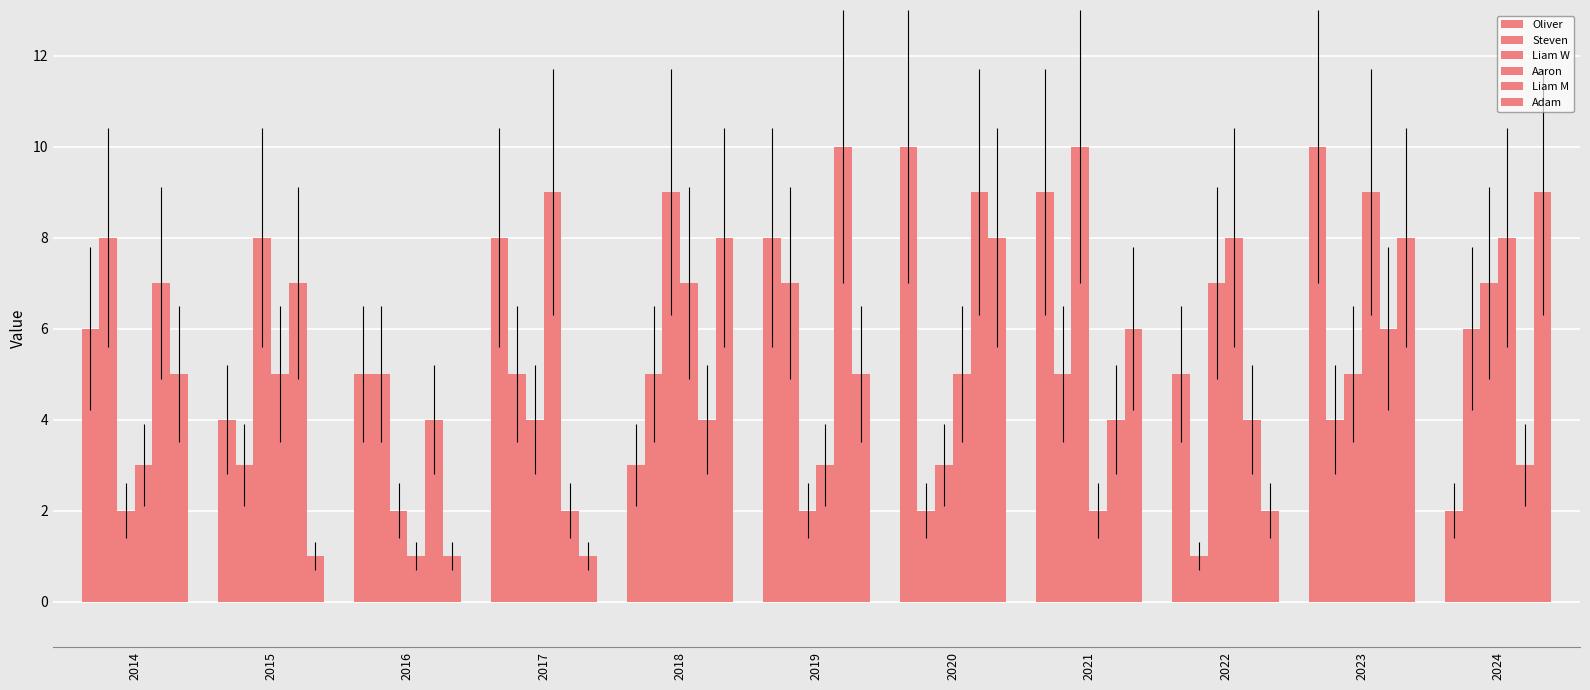

How many series are shown in this chart?

6